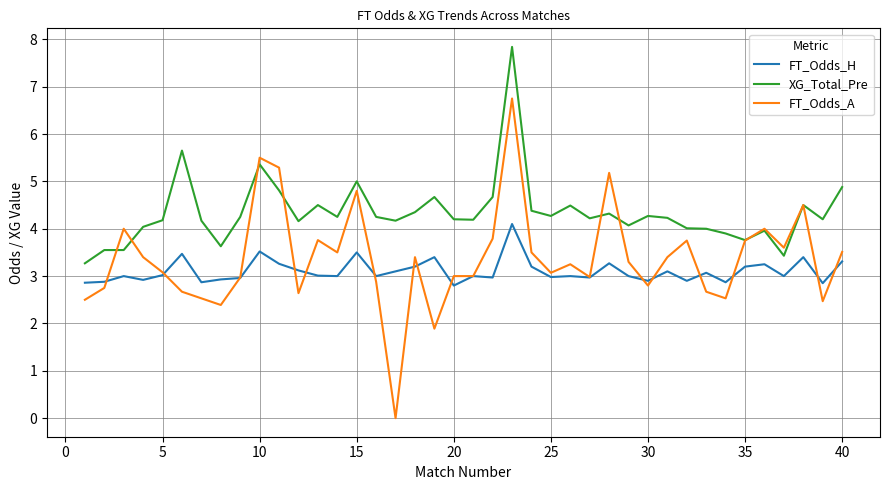

Which series has the largest range (max minus min)?

FT_Odds_A